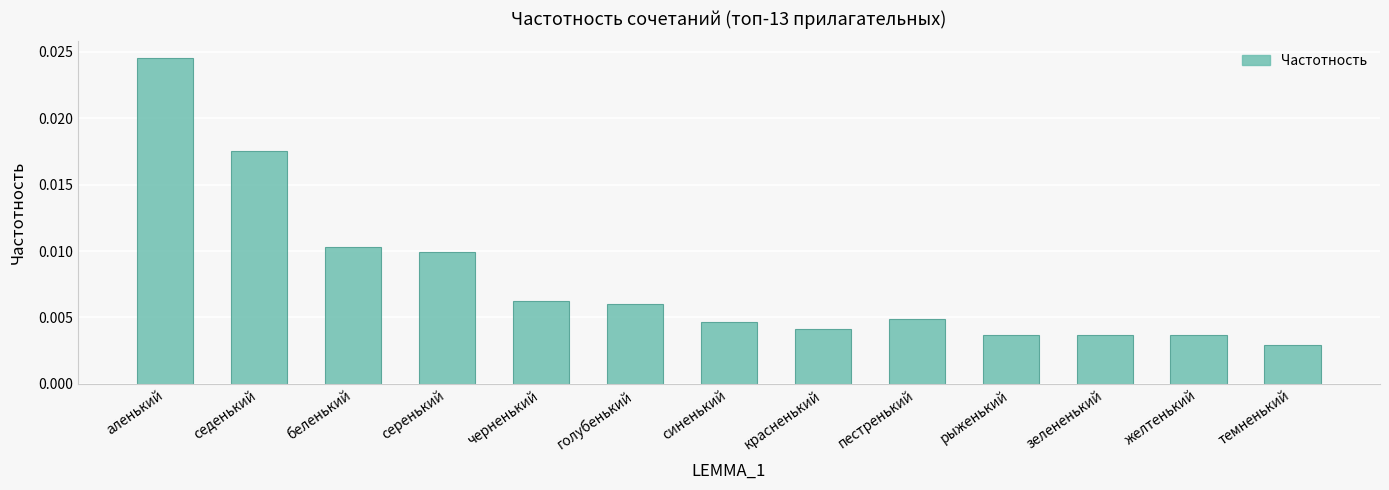

Between рыженький and беленький, which is larger?

беленький